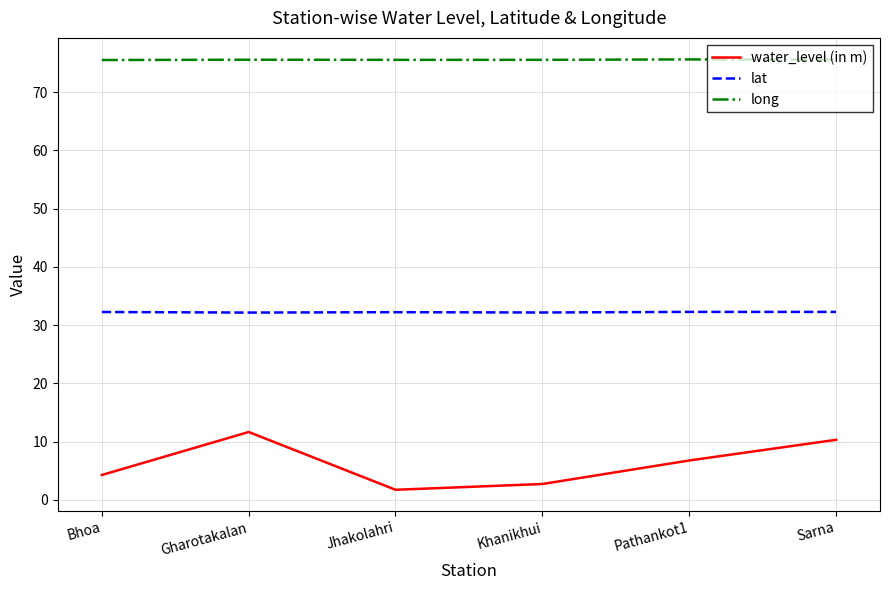

What is the difference between the highest and lowest values at Gharotakalan?

63.9